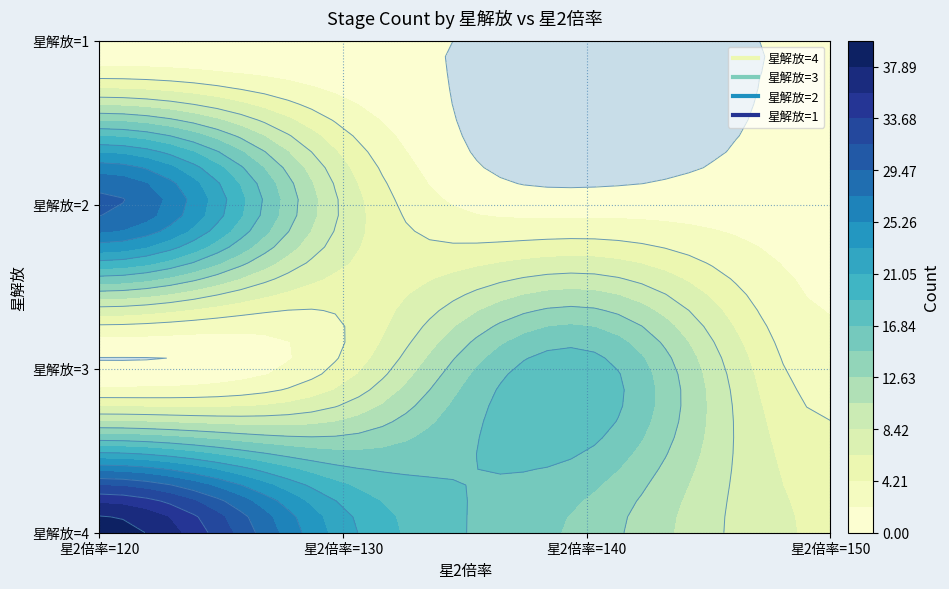

Which label corresponds to the largest value in the chart?

120